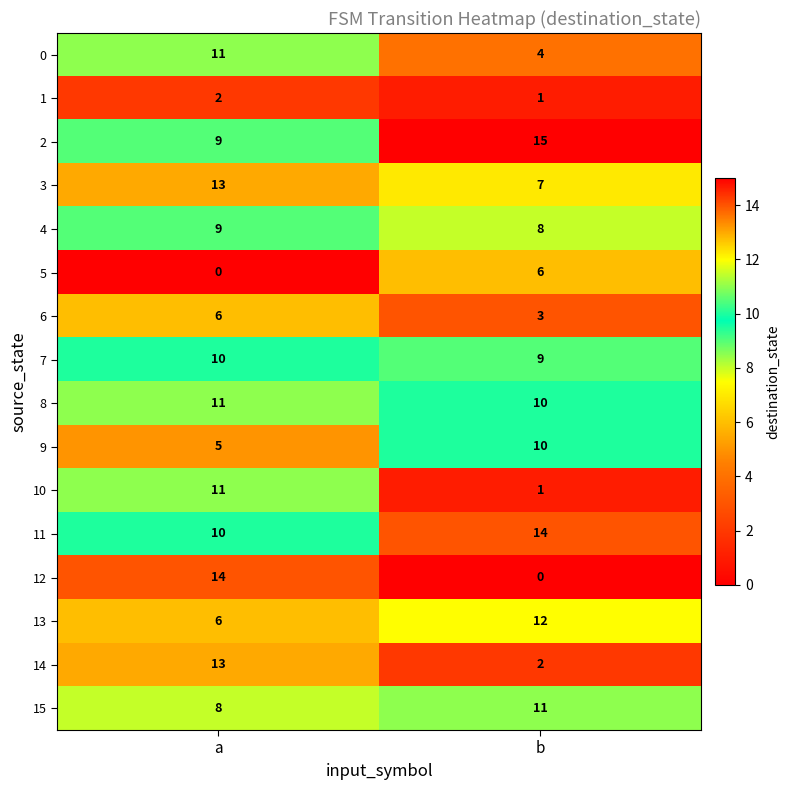

What is the highest value of the 11 series?

14